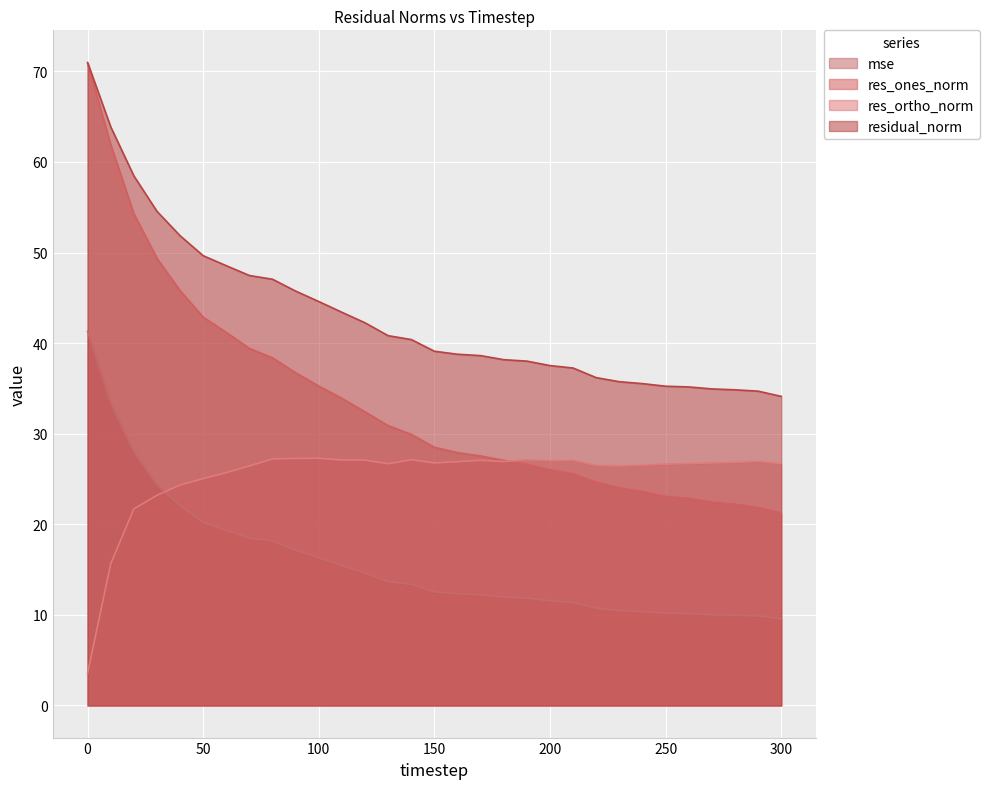

What is the value of the mse point at the 17th from the left?

12.3